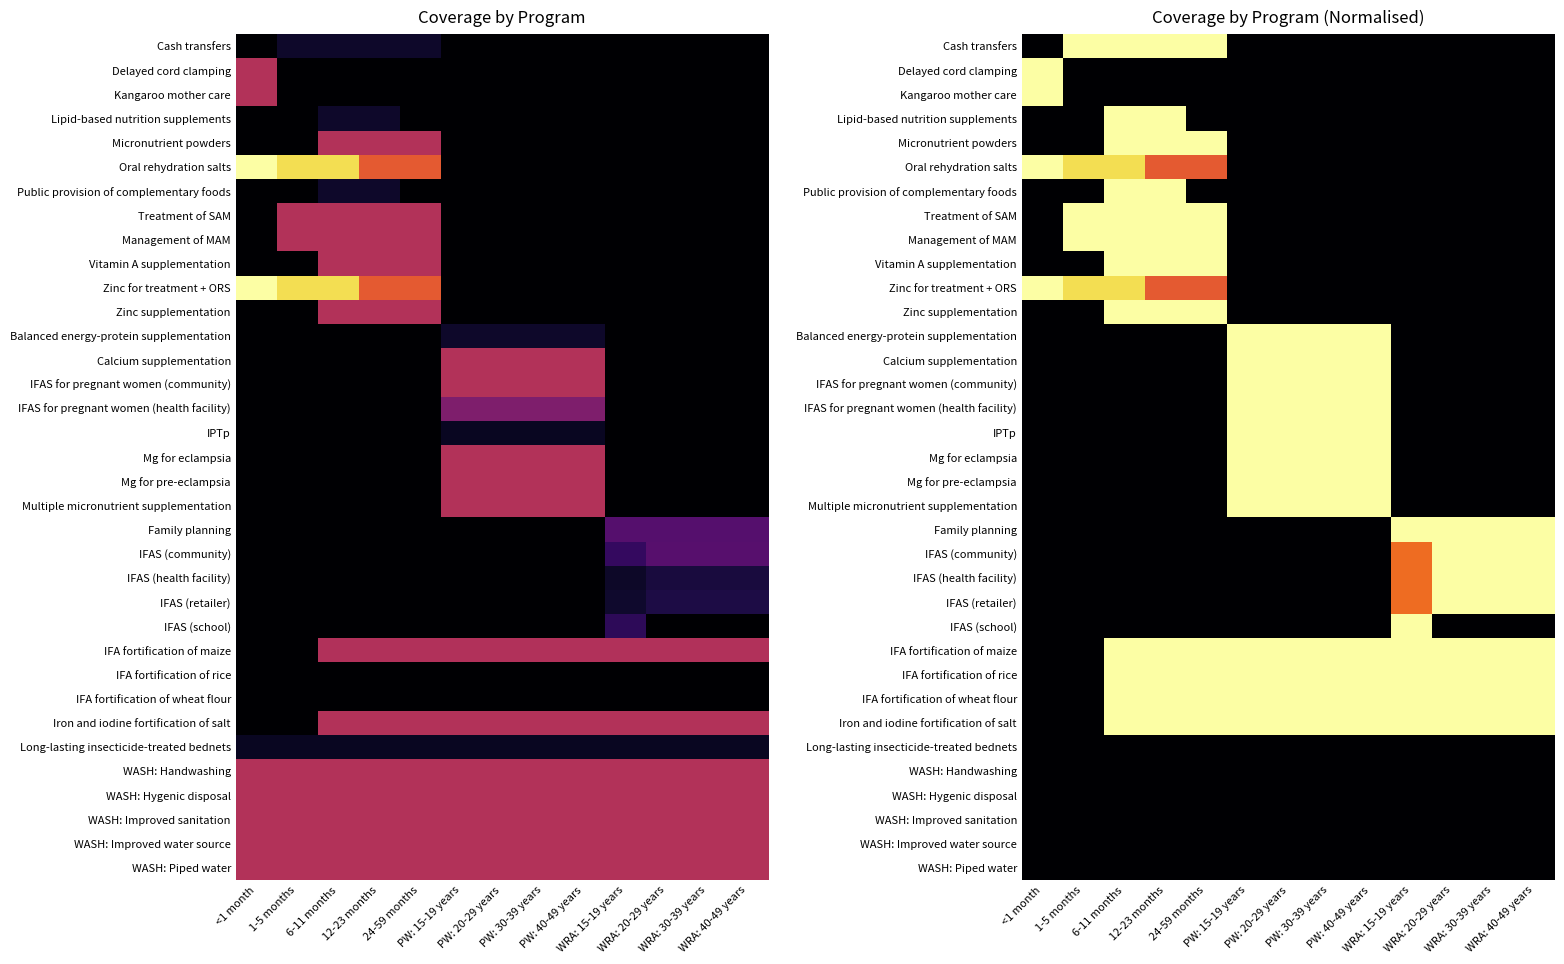

At how many categories does at least one series exceed 0?

13